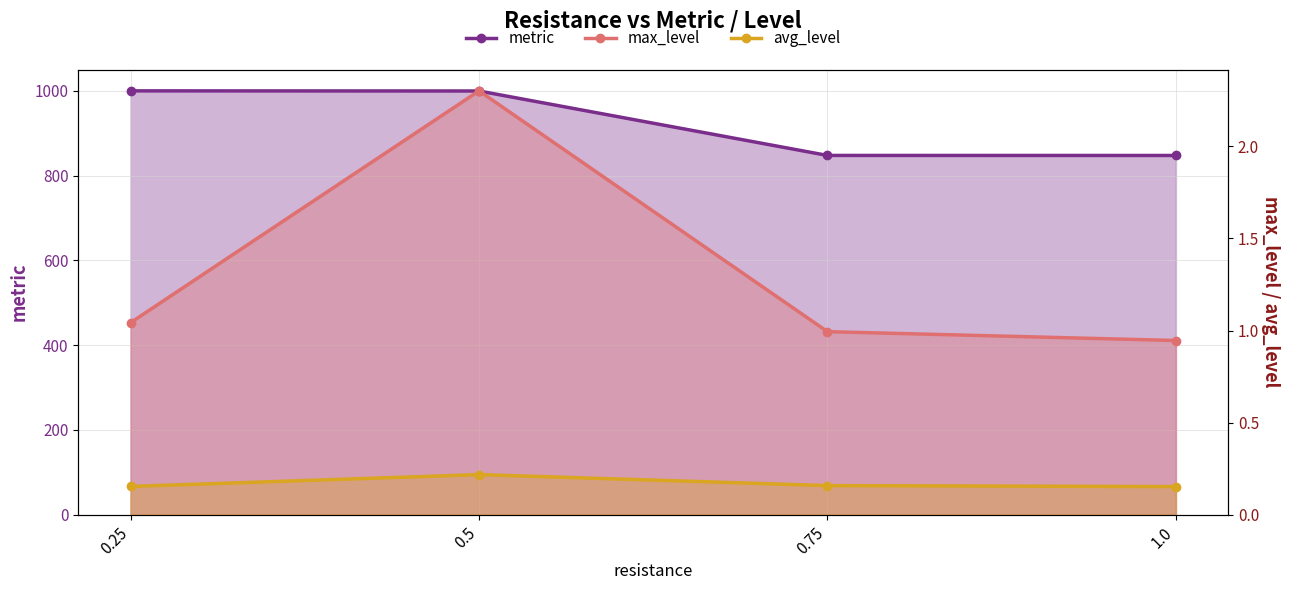

Which label corresponds to the smallest value in the chart?

1.0